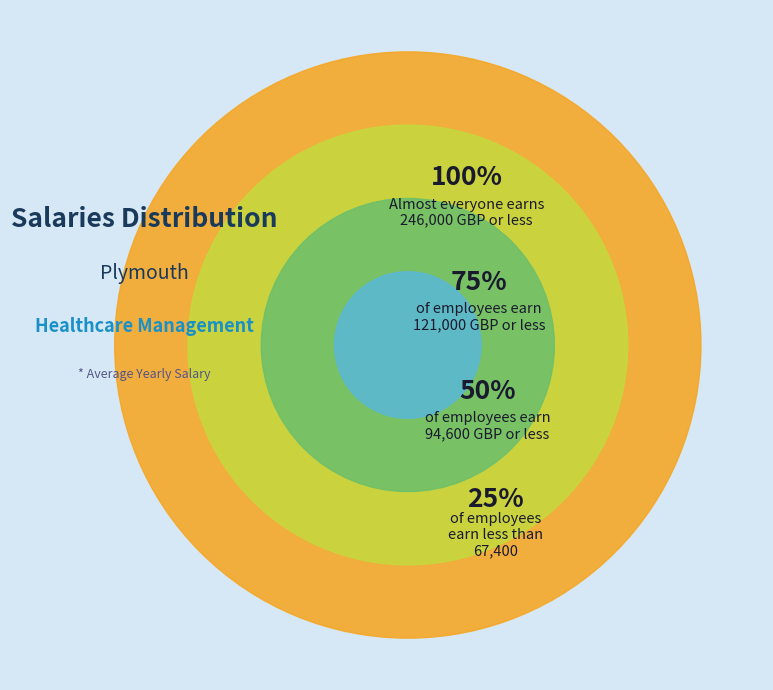

Does any single category account for the majority?

No